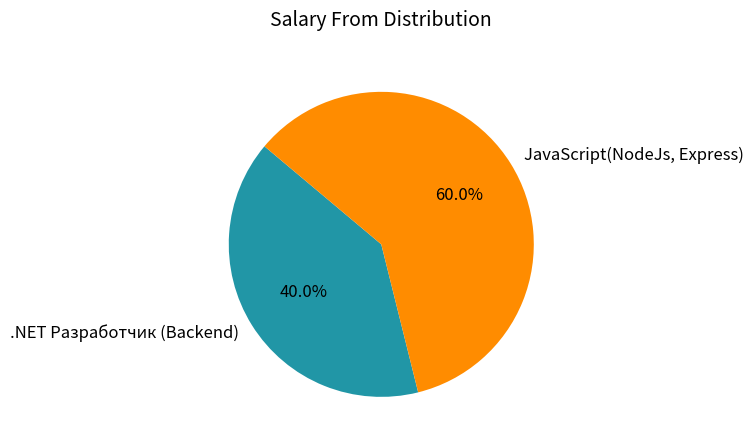

How many segments does this pie chart have?

2